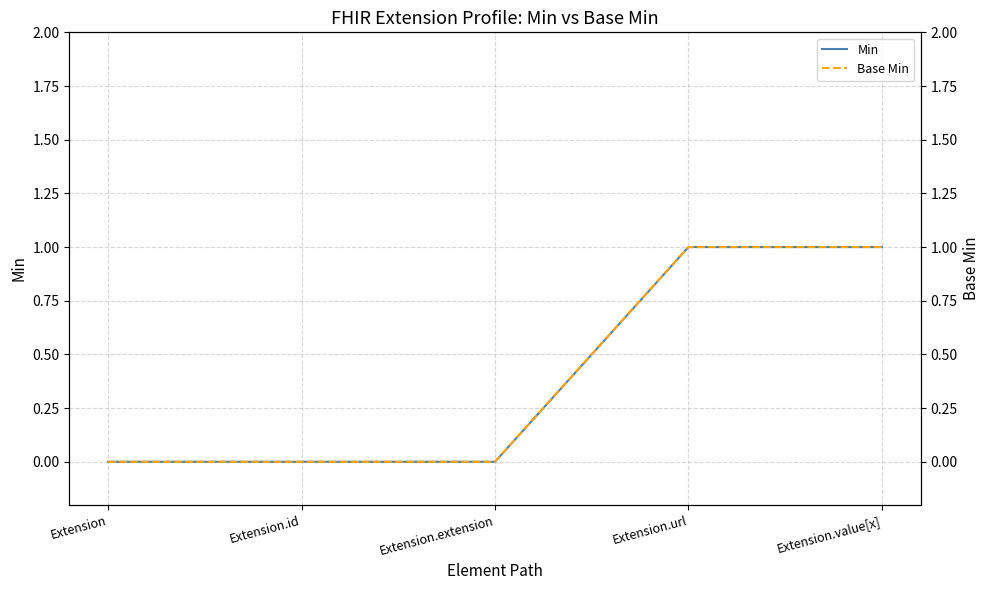

At which label is Base Min closest to 0?

Extension